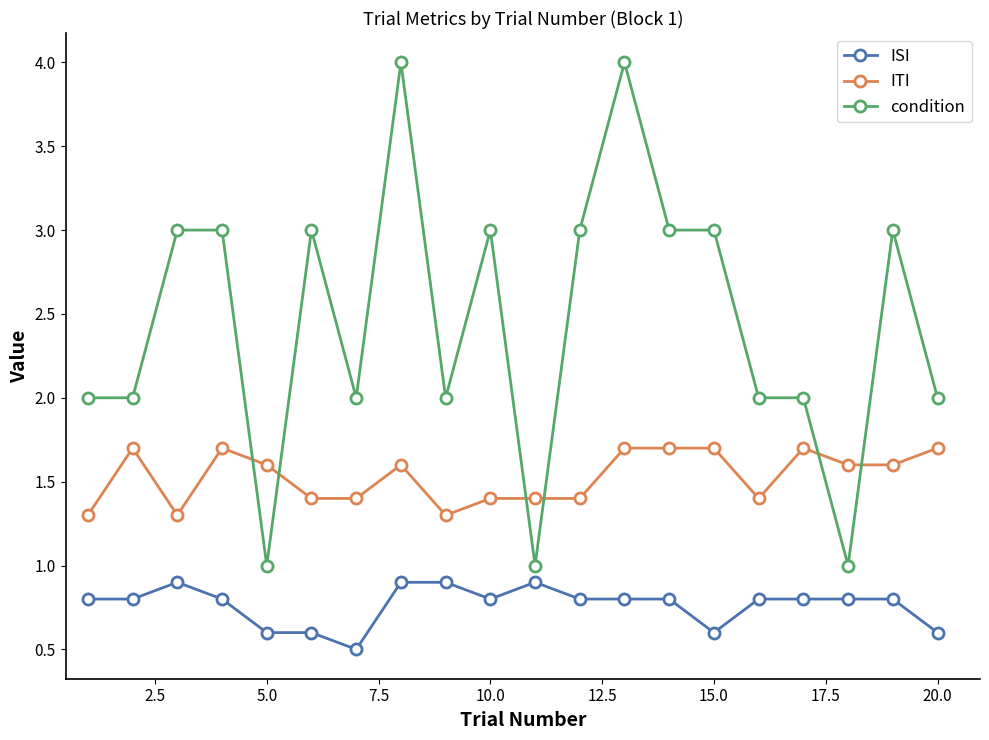

What is the greatest value displayed?

4.0